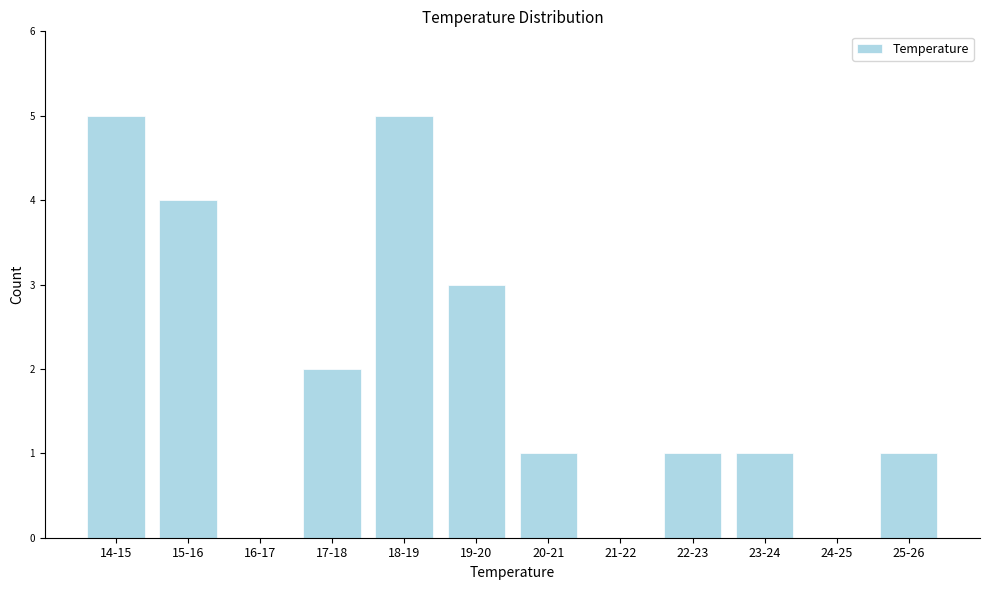

Reading left to right, what are all the values shown in this chart?

14-15=5	15-16=4	16-17=0	17-18=2	18-19=5	19-20=3	20-21=1	21-22=0	22-23=1	23-24=1	24-25=0	25-26=1